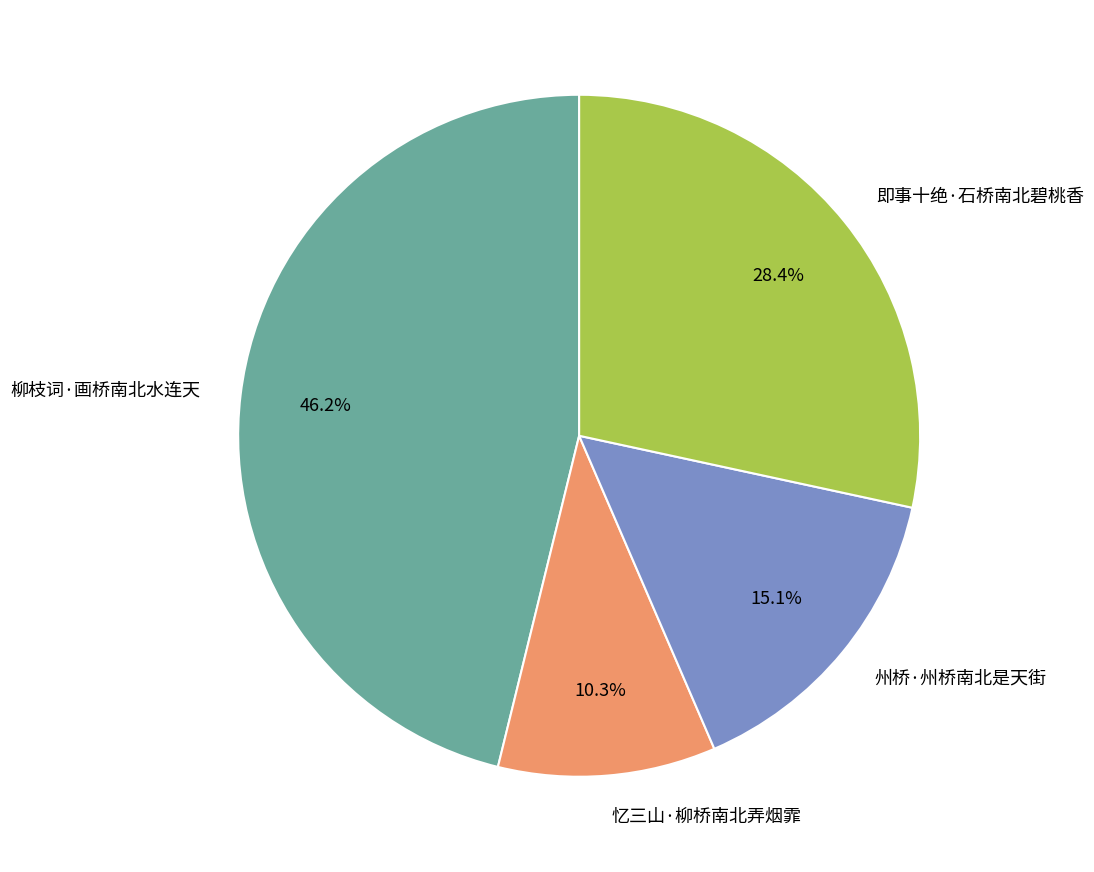

What is the smallest slice in the pie chart?

忆三山·柳桥南北弄烟霏